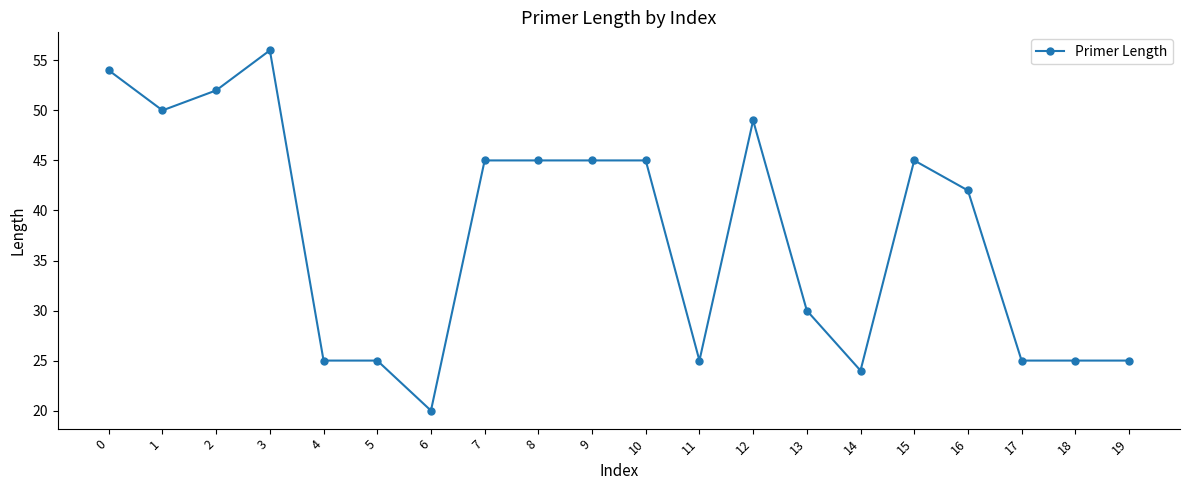

How many distinct data groups are displayed?

1